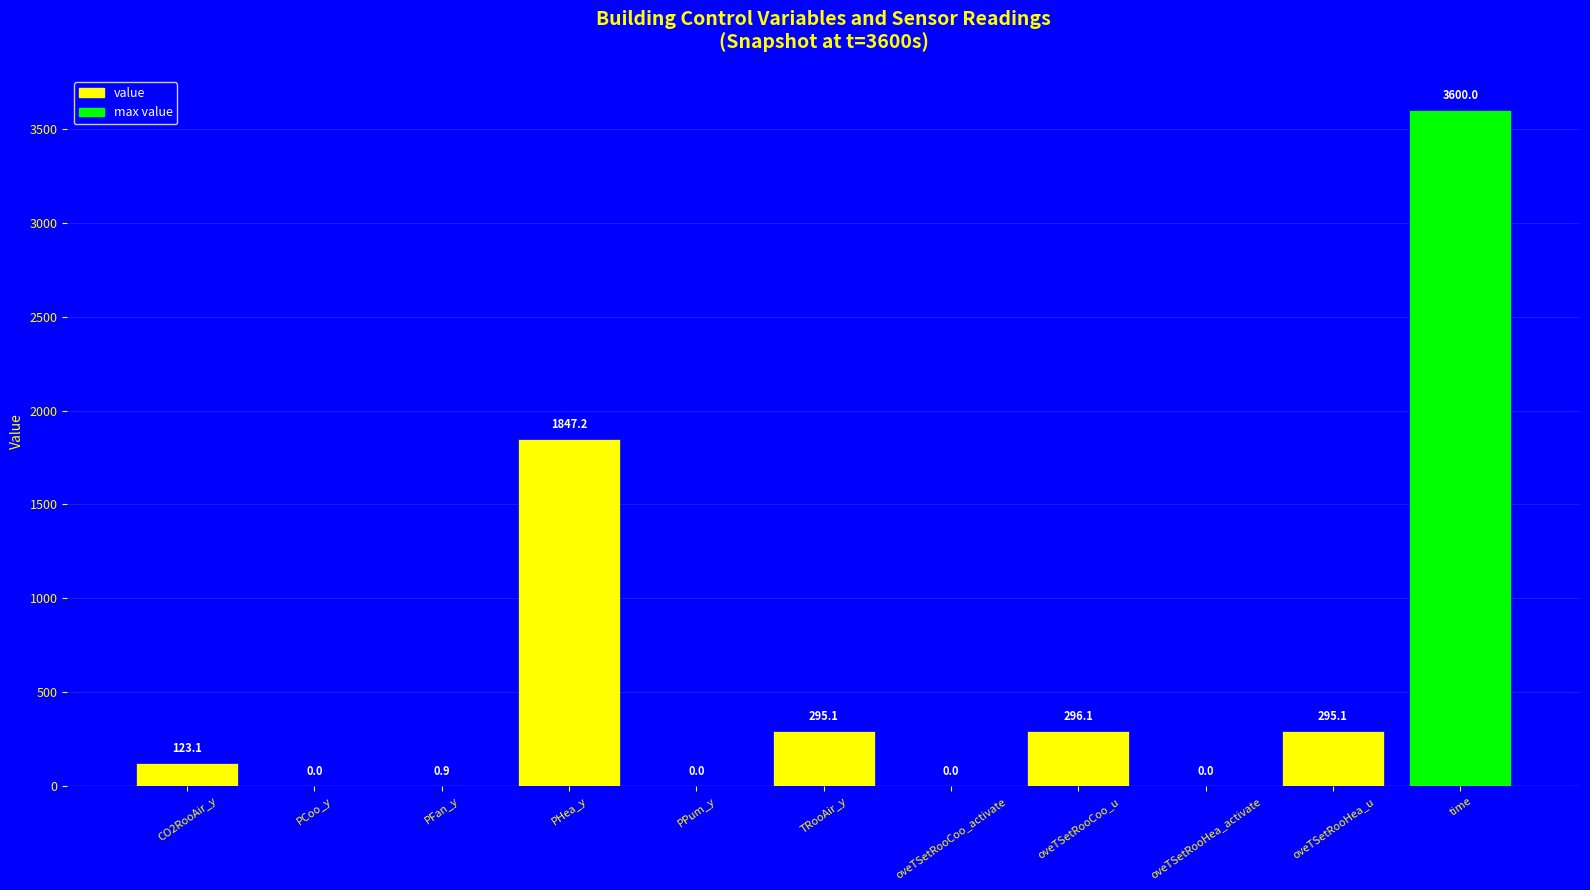

At which category does the chart reach its peak across all series?

time